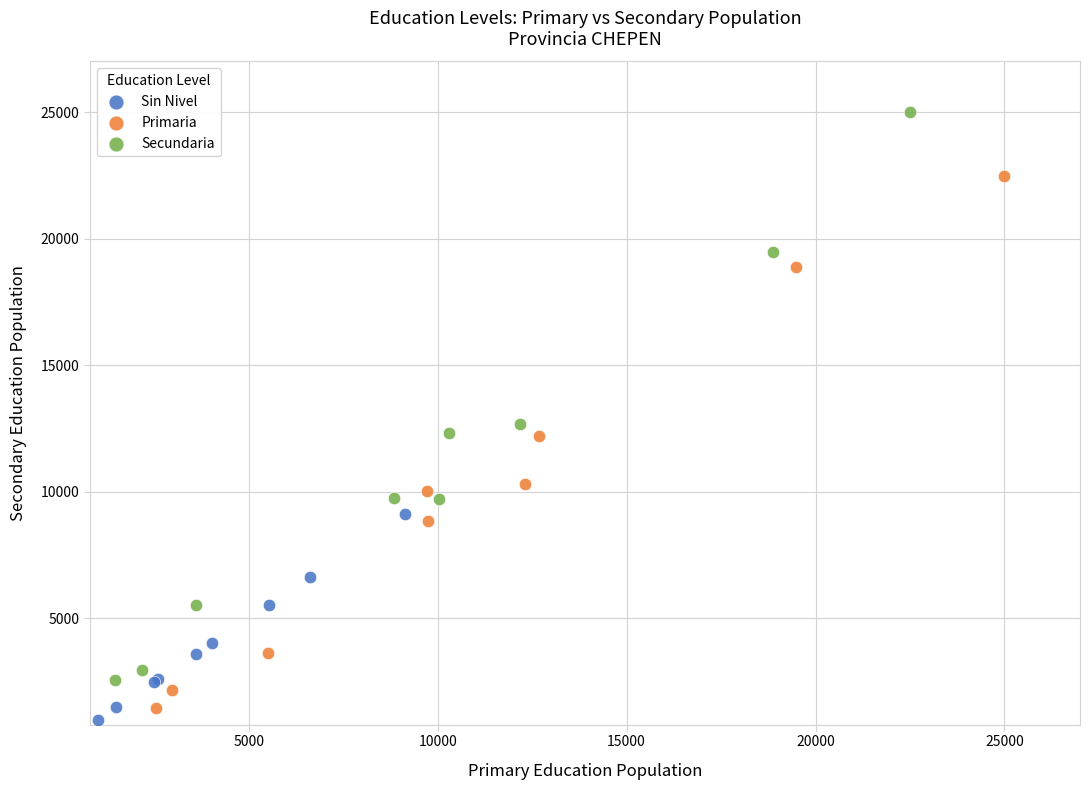

Which series contains the lowest Y value?

Sin Nivel